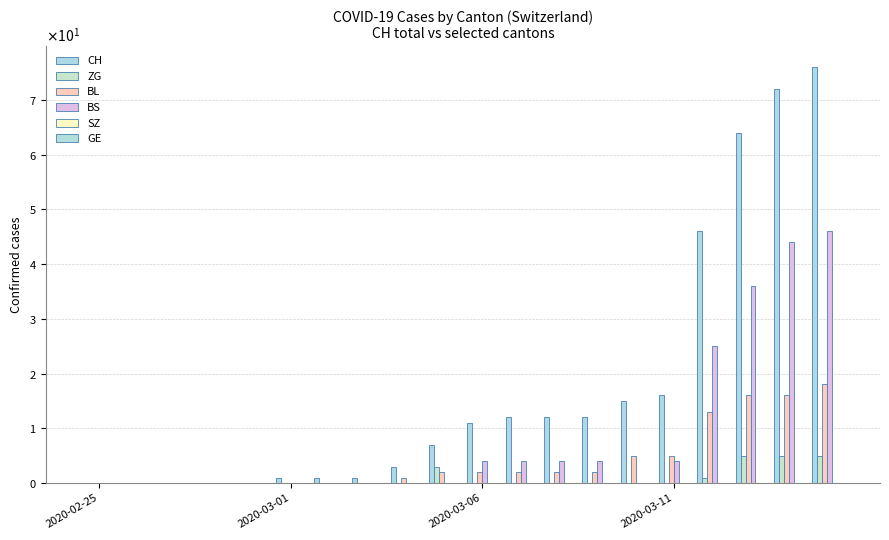

Reading right to left, transcribe all the data shown in this chart.

CH: 76	72	64	46	16	15	12	12	12	11	7	3	1	1	1	0	0	0	0	0
ZG: 5	5	5	1	0	0	0	0	0	0	3	0	0	0	0	0	0	0	0	0
BL: 18	16	16	13	5	5	2	2	2	2	2	1	0	0	0	0	0	0	0	0
BS: 46	44	36	25	4	0	4	4	4	4	0	0	0	0	0	0	0	0	0	0
SZ: 0	0	0	0	0	0	0	0	0	0	0	0	0	0	0	0	0	0	0	0
GE: 0	0	0	0	0	0	0	0	0	0	0	0	0	0	0	0	0	0	0	0